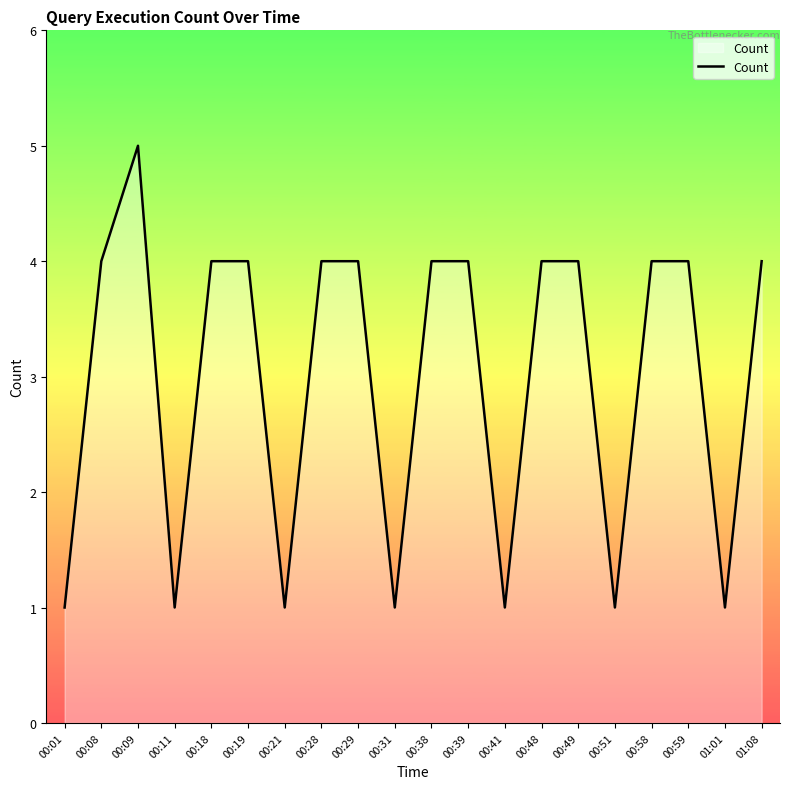

What is the difference between the values at 00:31 and 00:18?

3